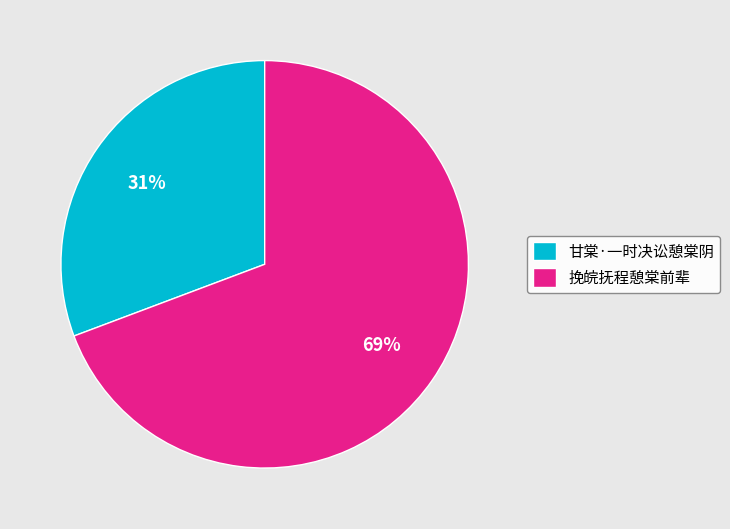

Which category has the smallest portion of the pie?

甘棠·一时决讼憩棠阴